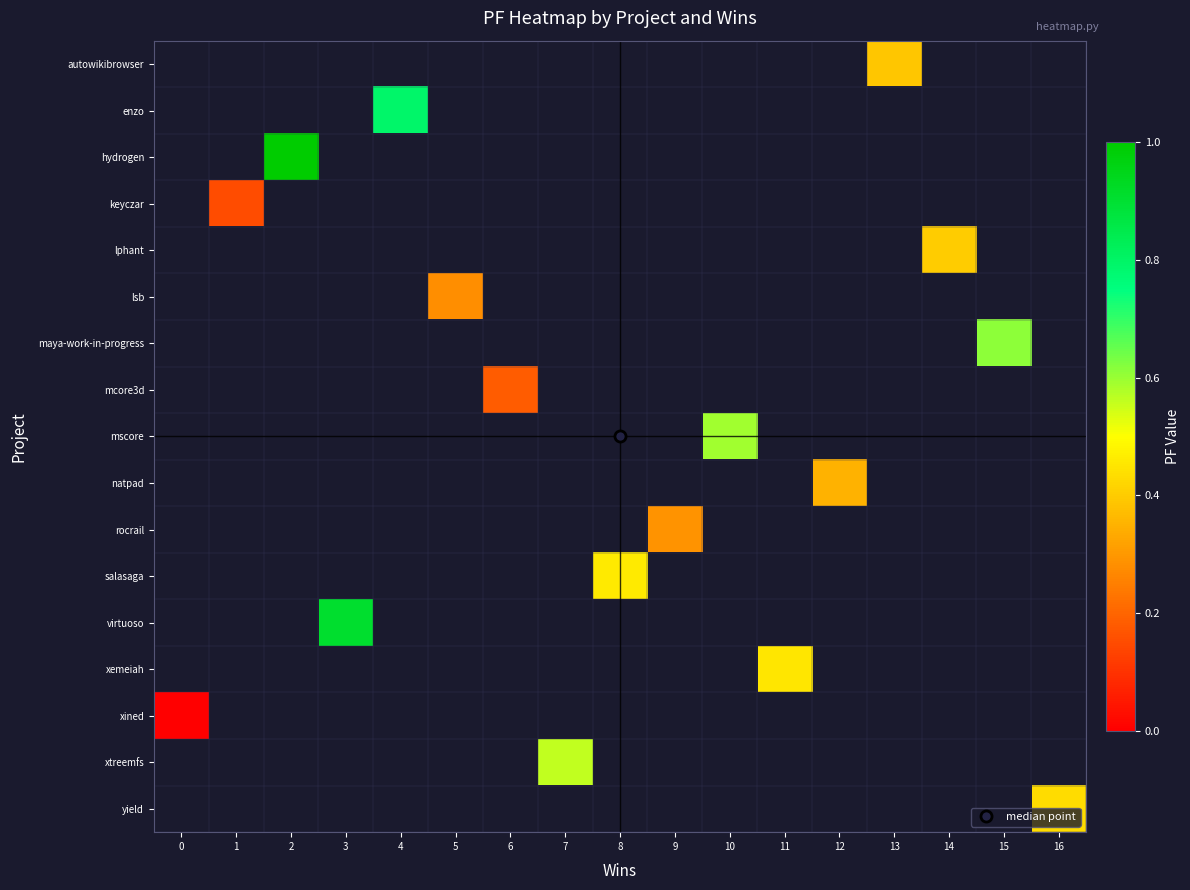

How many positive values does the lsb series have?

1